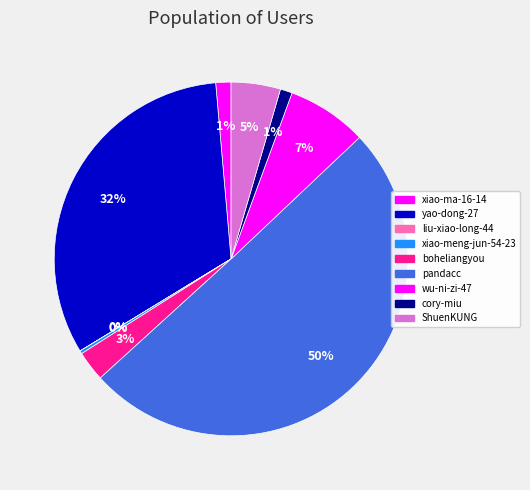

To the nearest percent, what portion does wu-ni-zi-47 represent?

7%